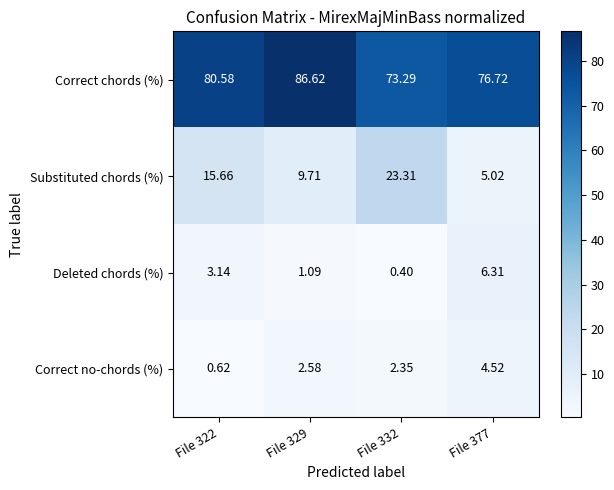

Which series has the widest spread of values?

Substituted chords (%)